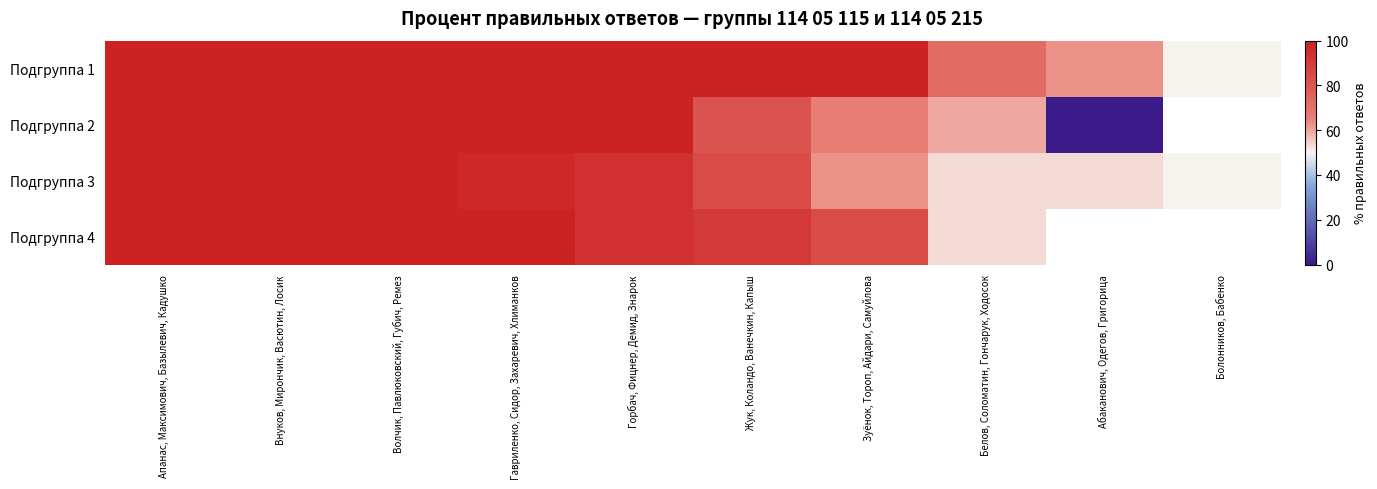

What is the lowest value of the Подгруппа 1 series?

50.0